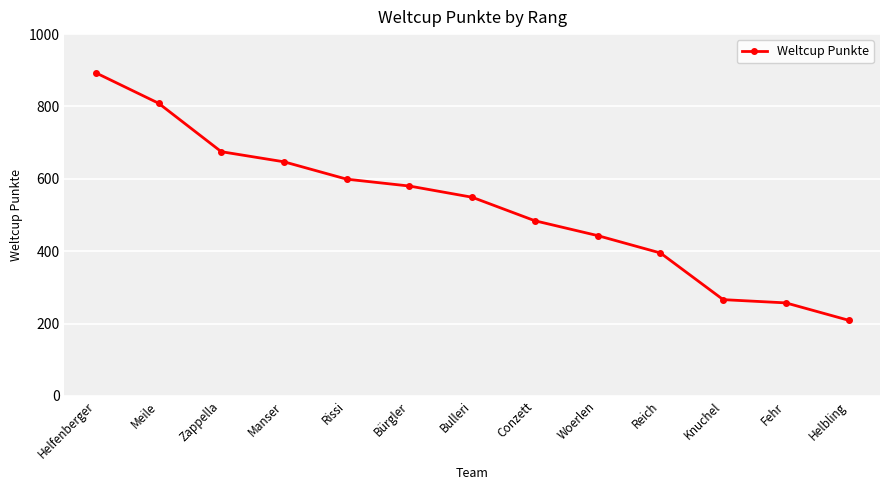

Rank the categories by value from highest to lowest.

Helfenberger, Meile, Zappella, Manser, Rissi, Bürgler, Bulleri, Conzett, Woerlen, Reich, Knuchel, Fehr, Helbling